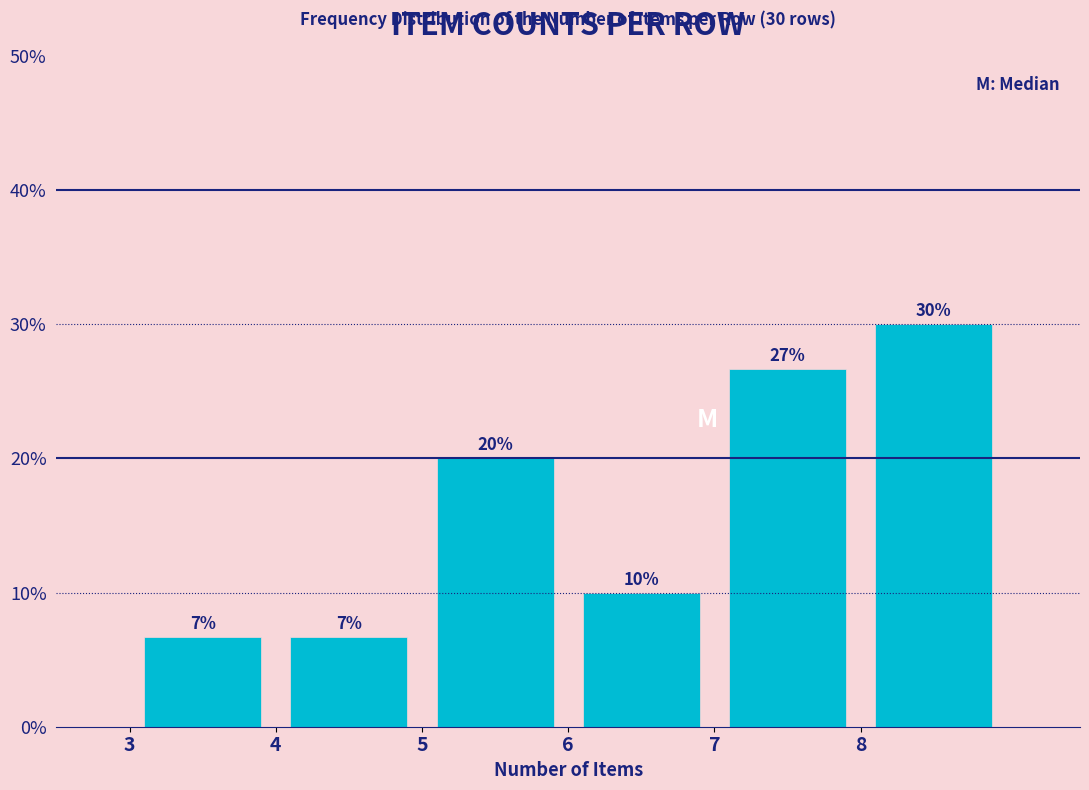

Over which range of the x-axis is the bar tallest?

8 to 9